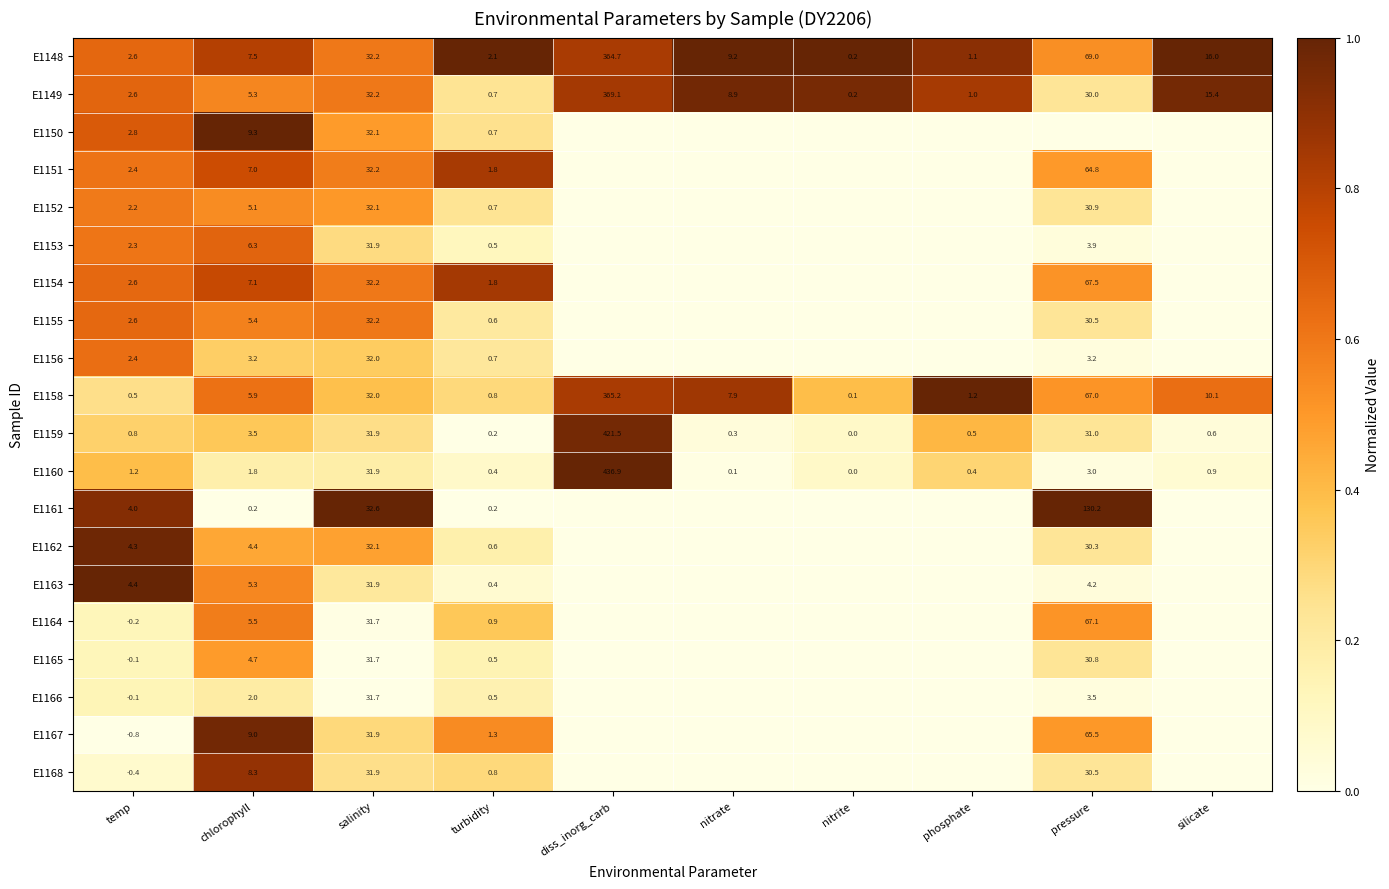

How many data points does each series have?

10